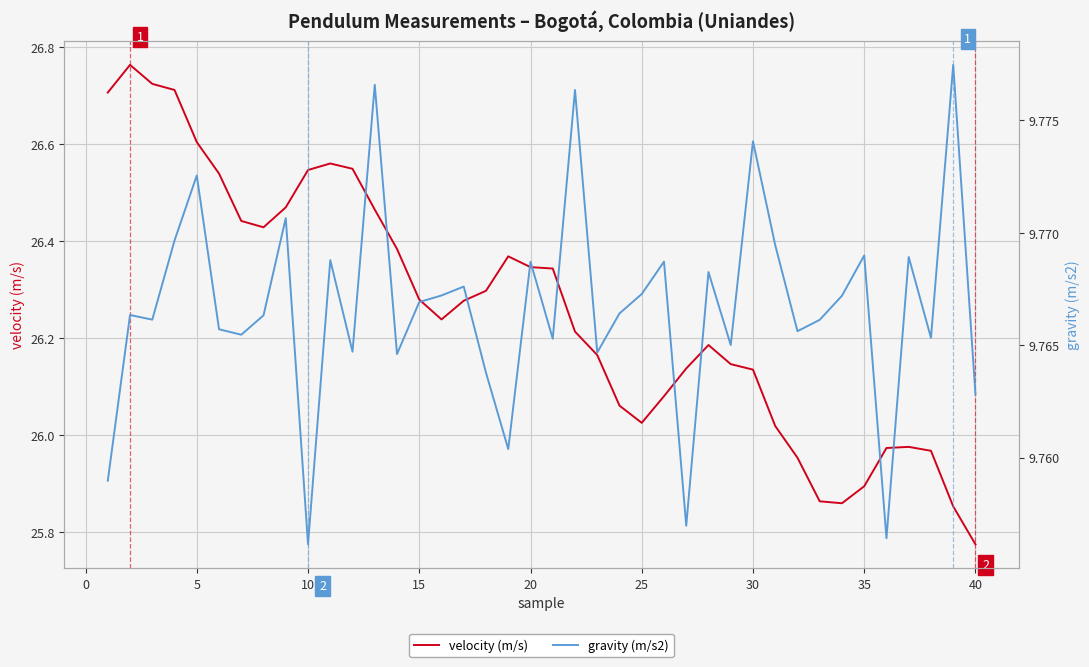

Is this an area chart (filled region under the line)?

No